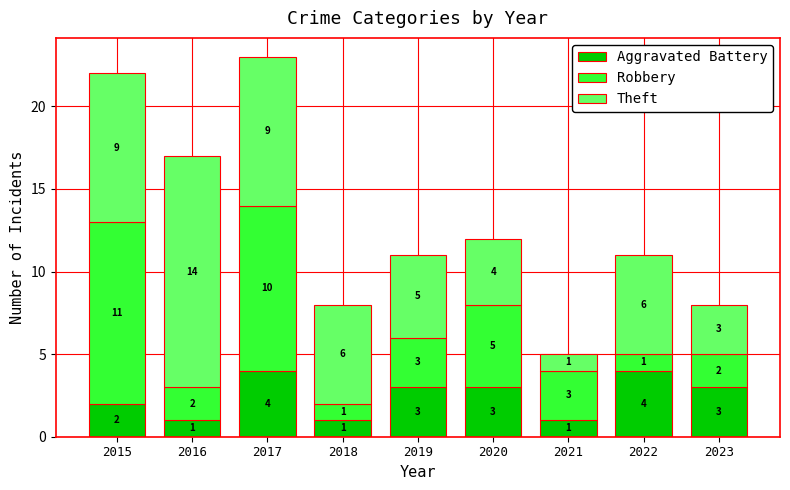

What is the maximum value for Aggravated Battery?

4